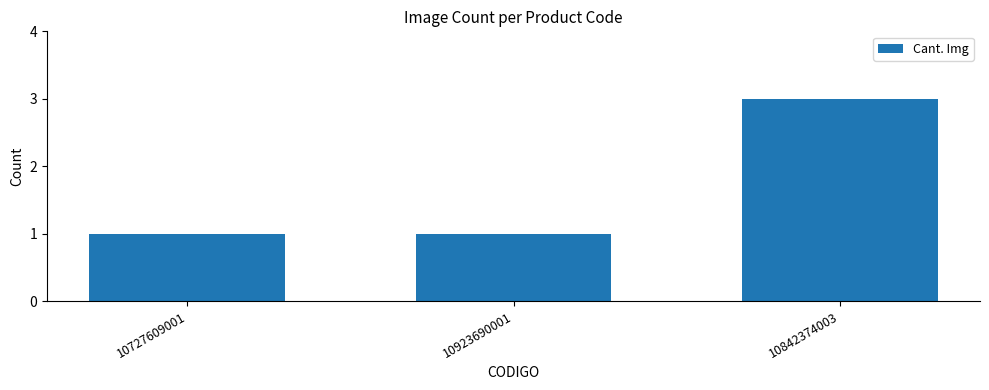

What is the value of the 1st bar from the left?

1